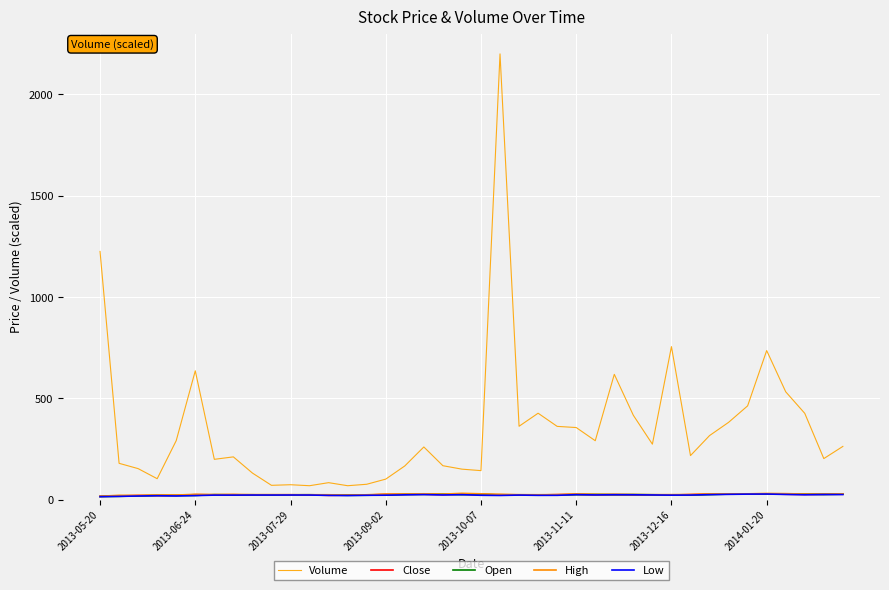

Does the chart have visible grid lines?

Yes